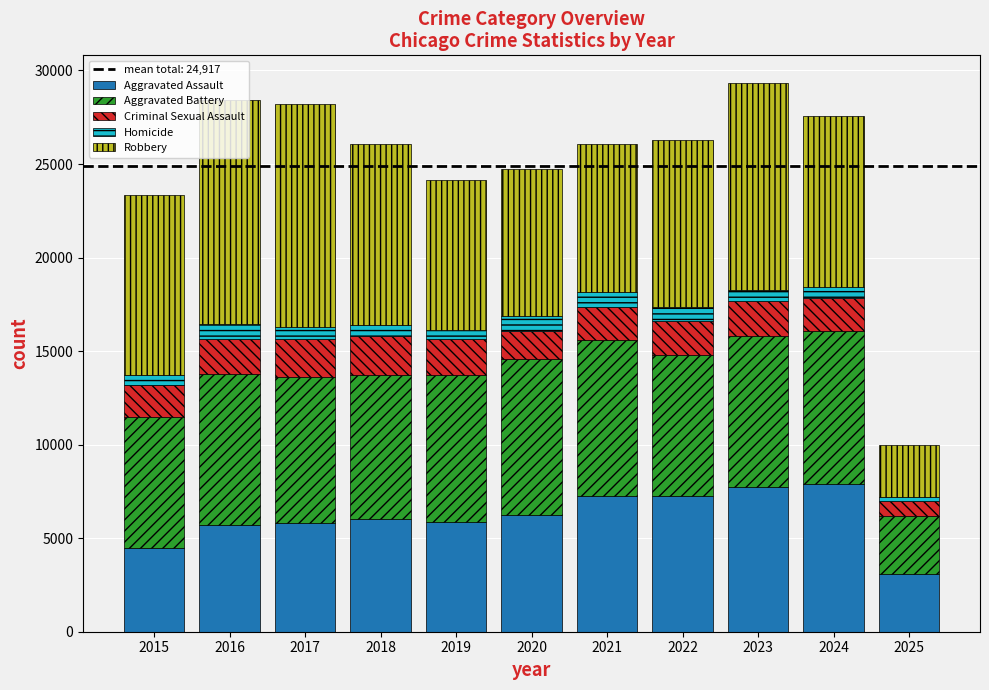

What is the difference between the maximum and minimum values in the Aggravated Assault series?

4830